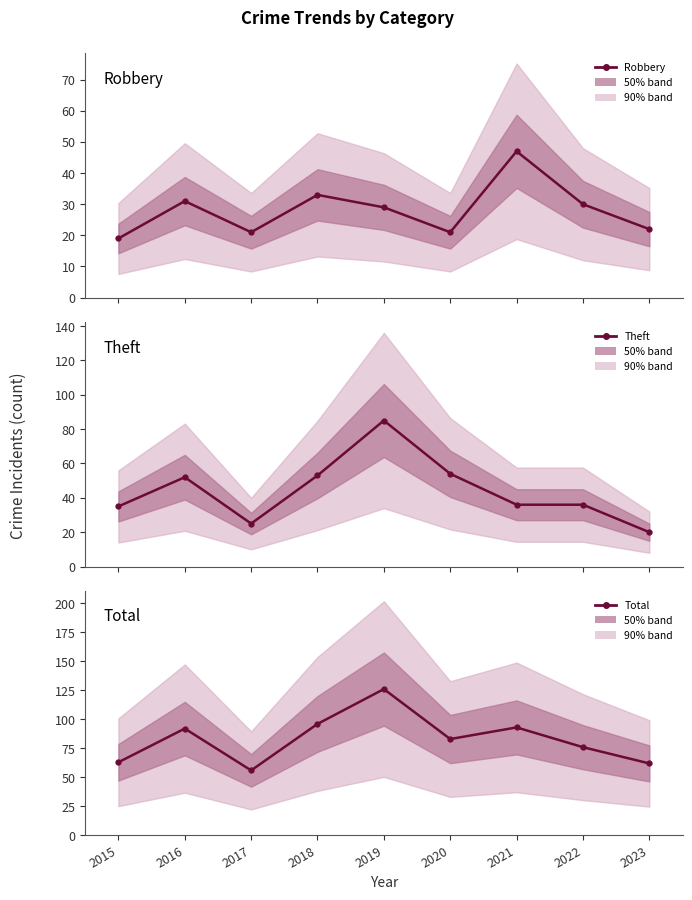

Which series has the widest spread of values?

Total